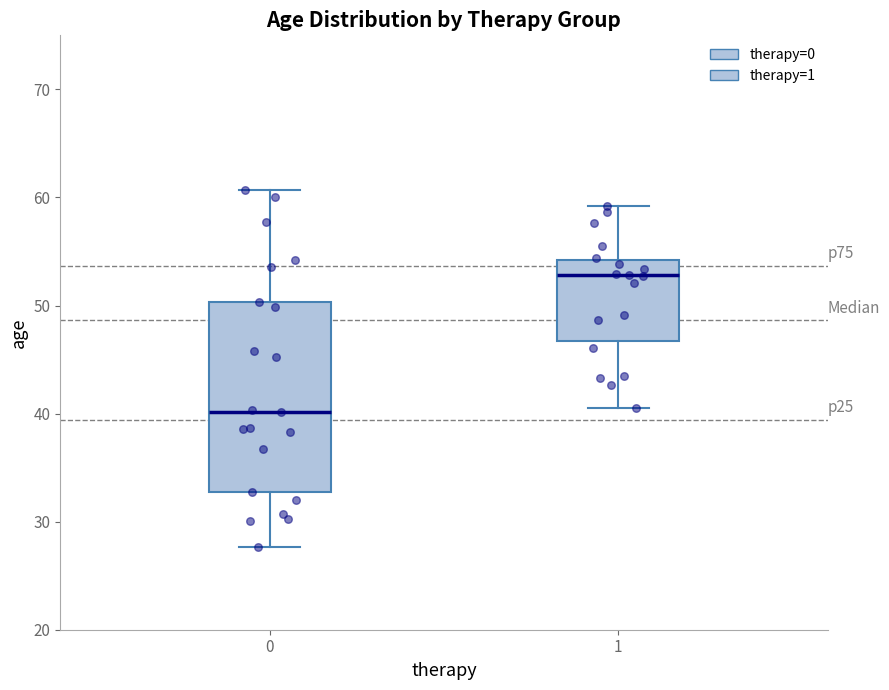

Reading left to right, read every box against the y-axis: the position of its median line, the range the box covers, and the ends of its whiskers. The values are not printed on the chart, so give them approximately, as read against the axis.

0: median 40, box 33 to 50, whiskers 28 to 61
1: median 53, box 47 to 54, whiskers 41 to 59